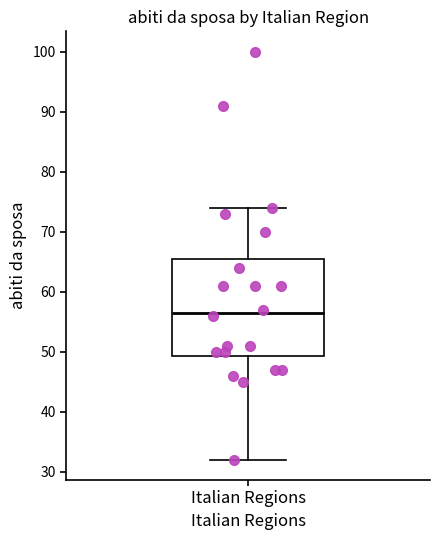

Transcribe this box plot: give where the median line is, the range the box spans, and where the two whiskers end, as read against the y-axis. The values are not printed on the chart, so give them approximately, as read against the axis.

median 57, box 49 to 66, whiskers 32 to 74